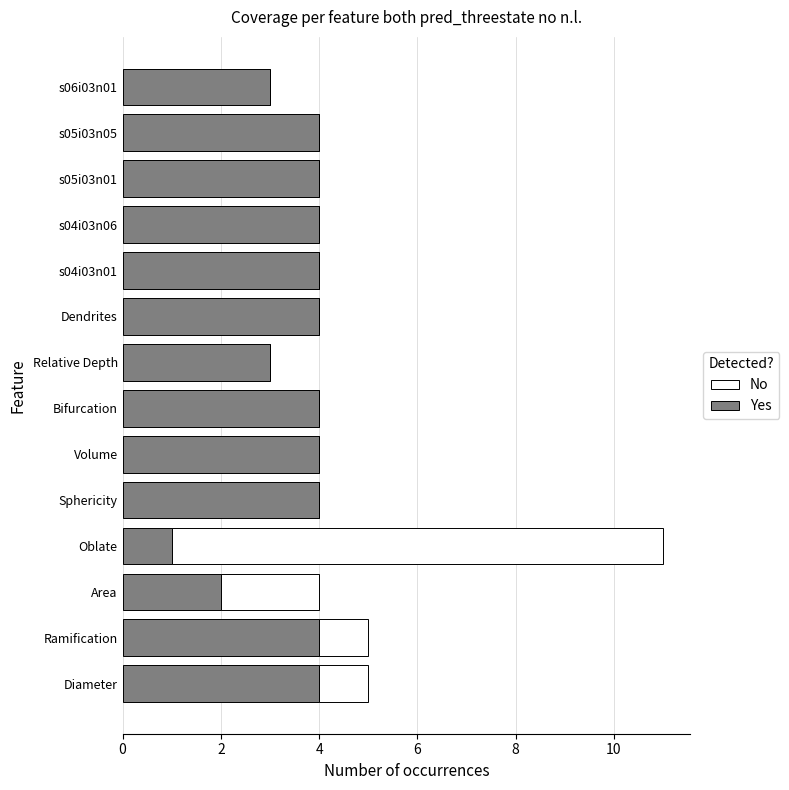

What is the total value across all series at Volume?

4